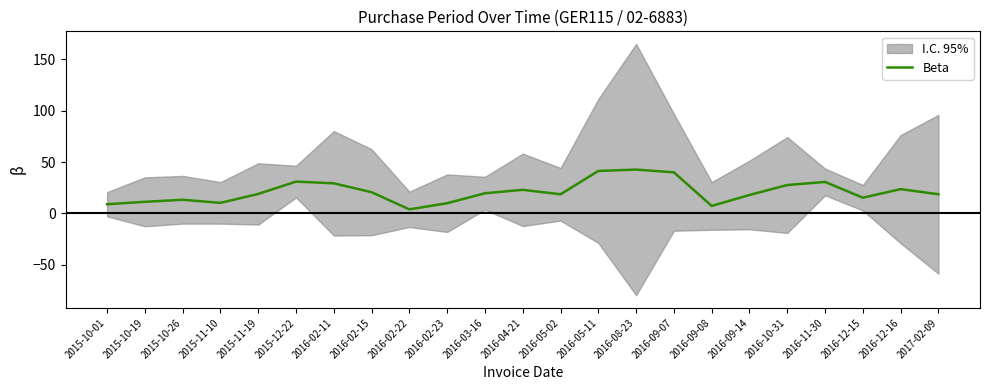

What is the value of the 22nd point from the left?

23.7